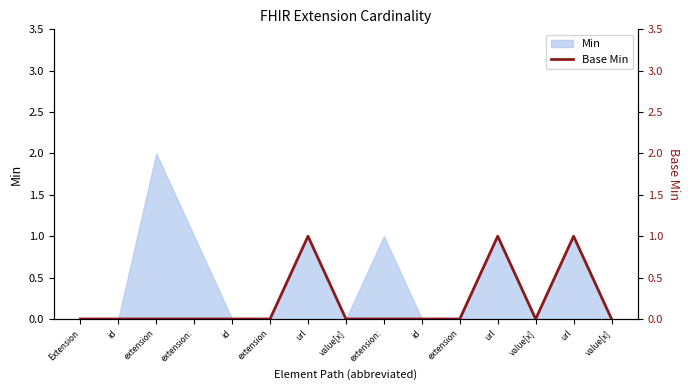

Does the chart have visible grid lines?

No